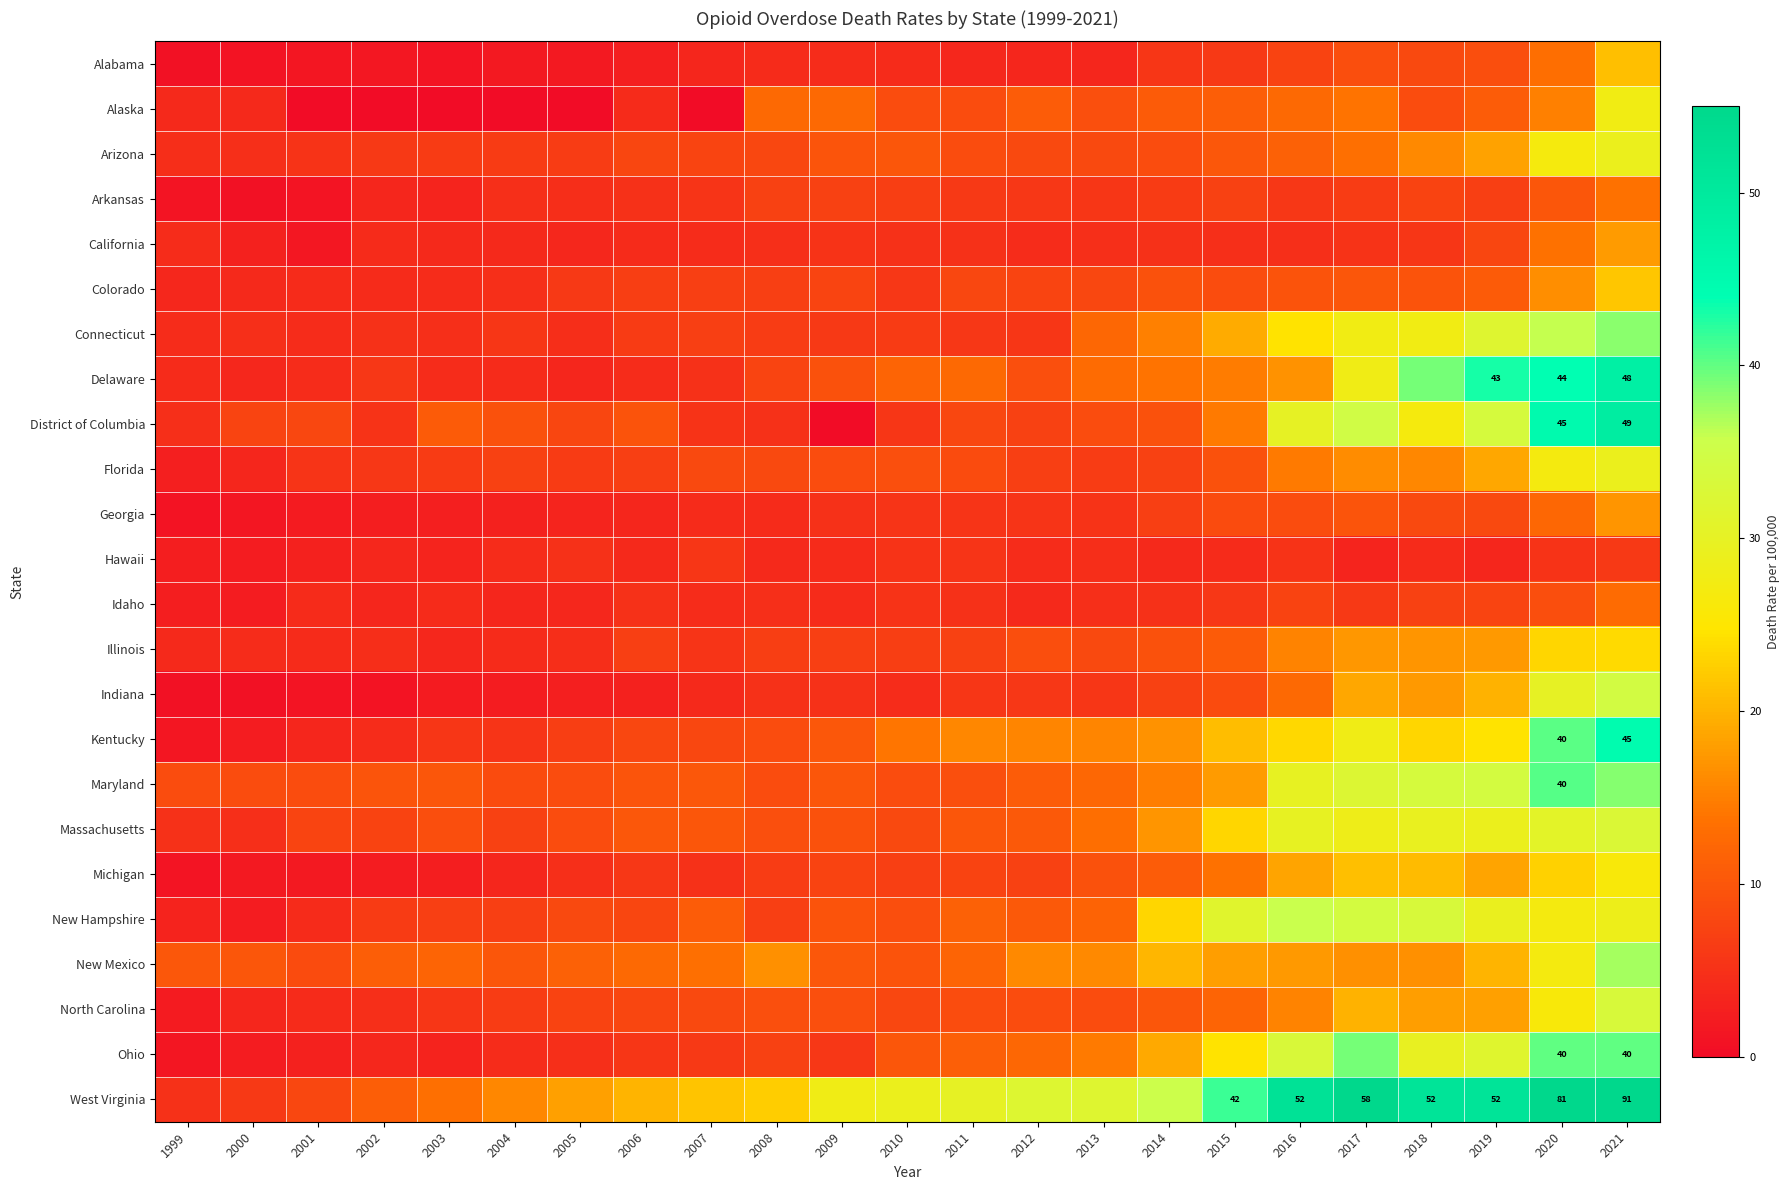

Is it true that West Virginia equals 52.0 at 2016?

True